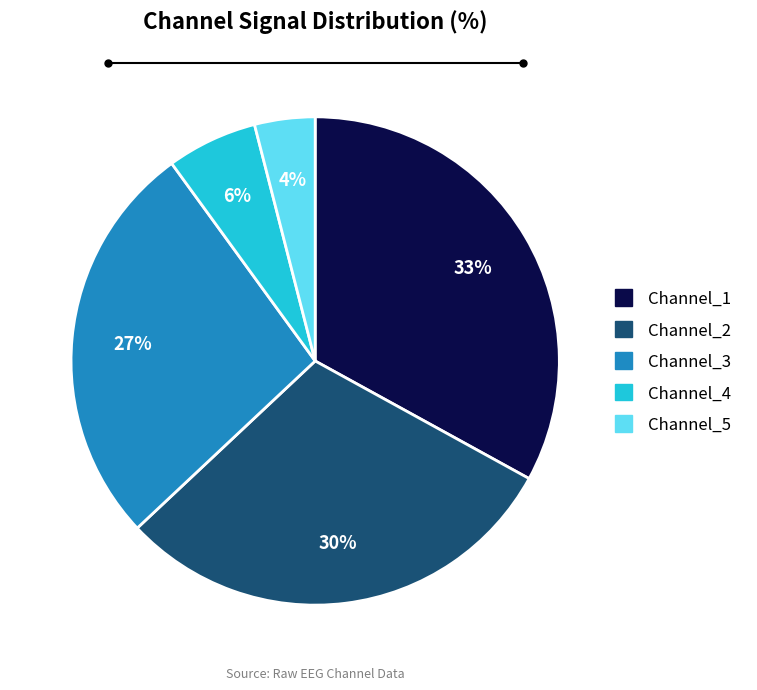

To the nearest percent, what is the difference between the largest and smallest slice percentages?

29%